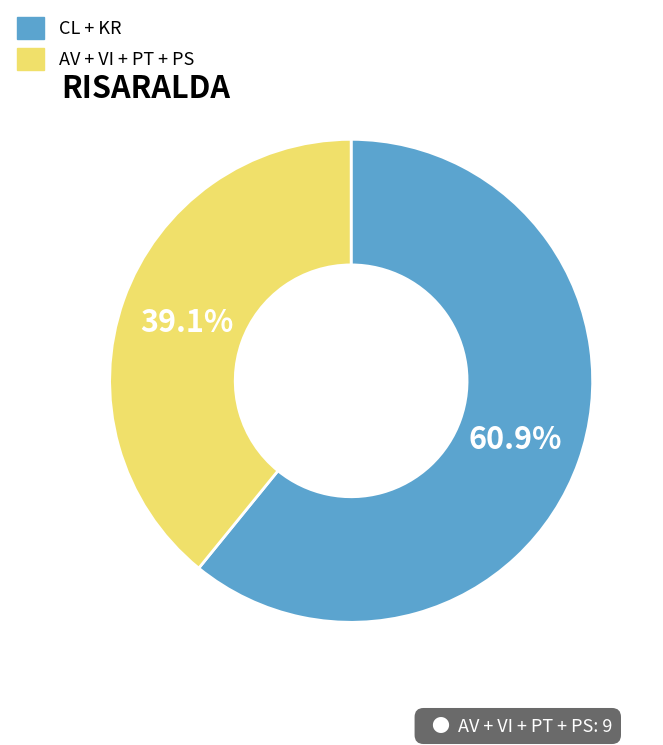

Does any single category account for the majority?

Yes